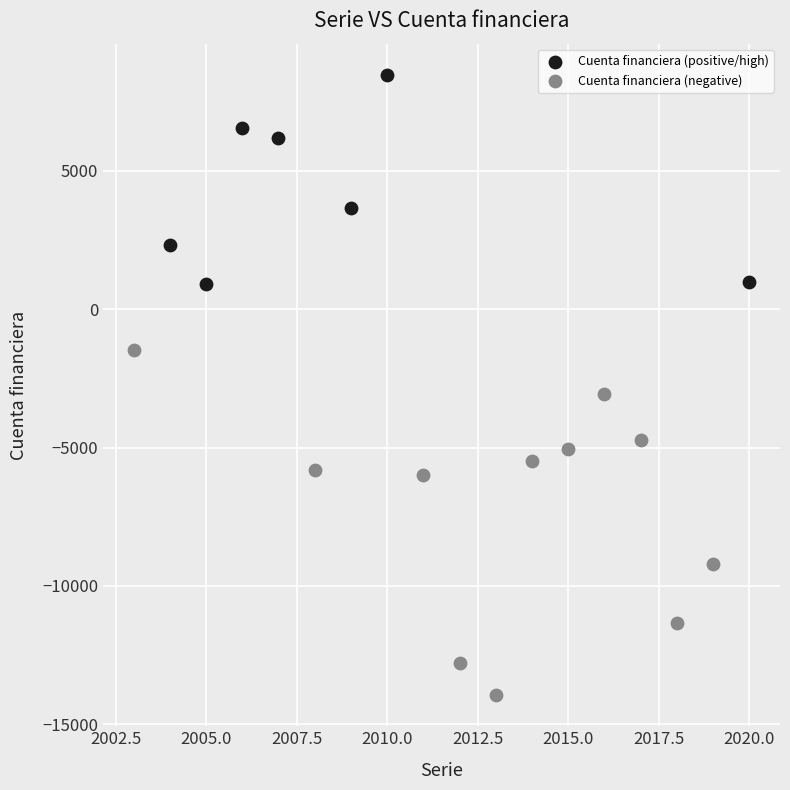

Which series contains the highest Y value?

Cuenta financiera (positive/high)